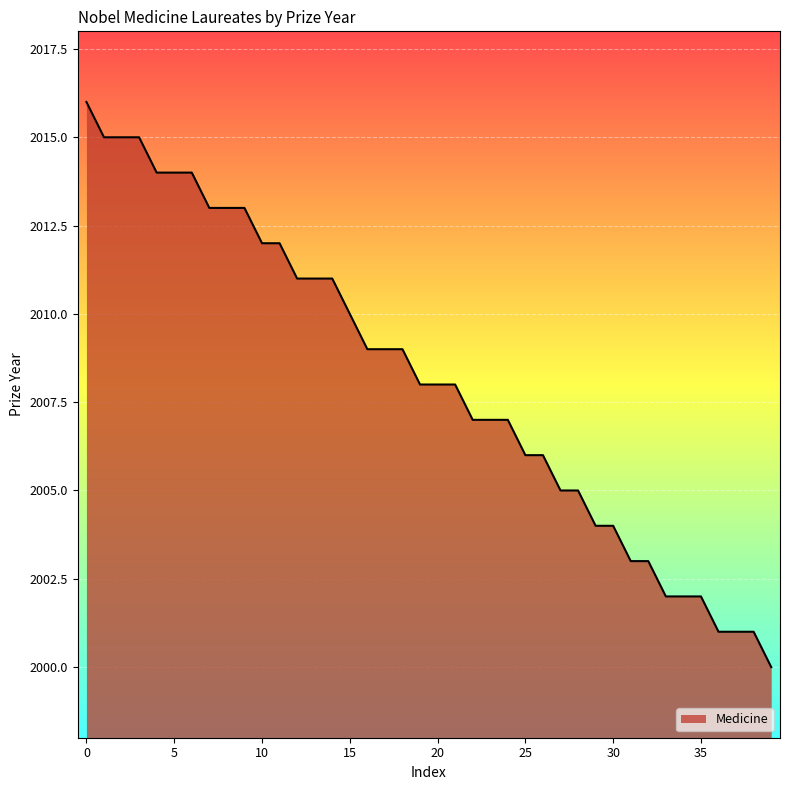

What is the smallest value displayed?

2000